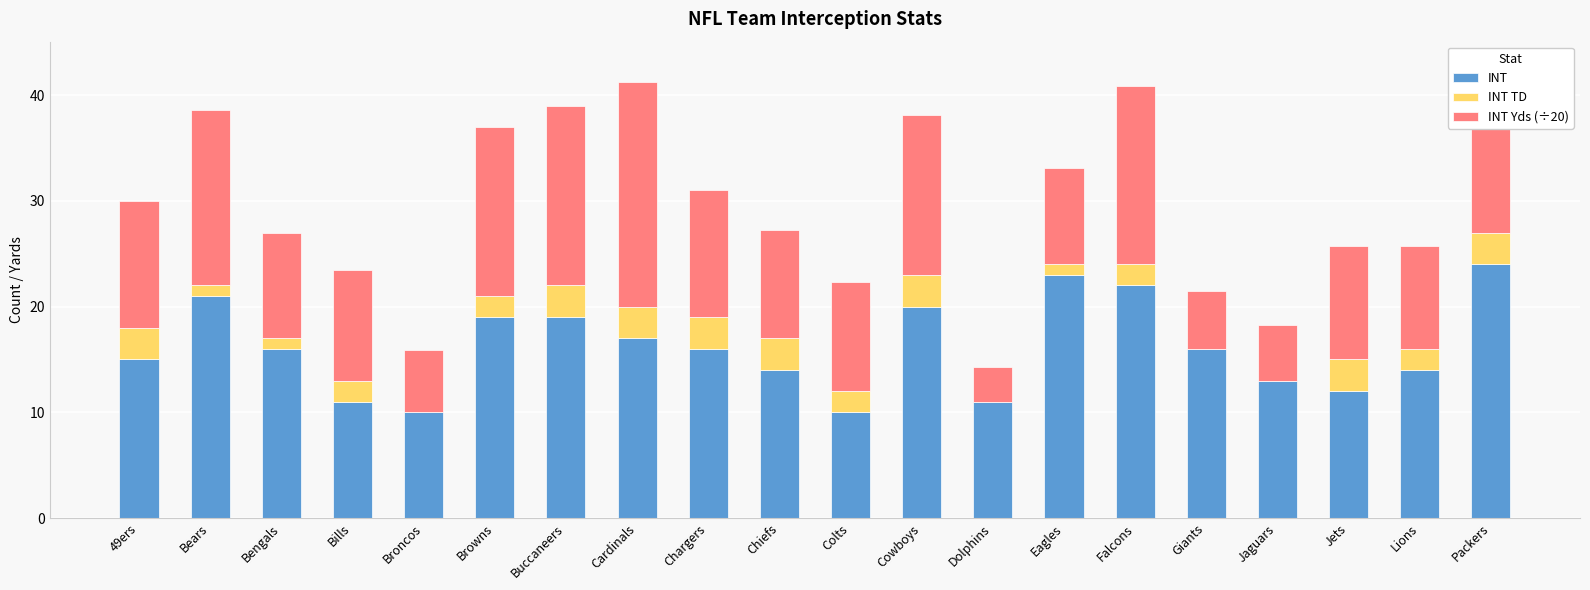

Is it true that INT equals 14.0 at Lions?

True